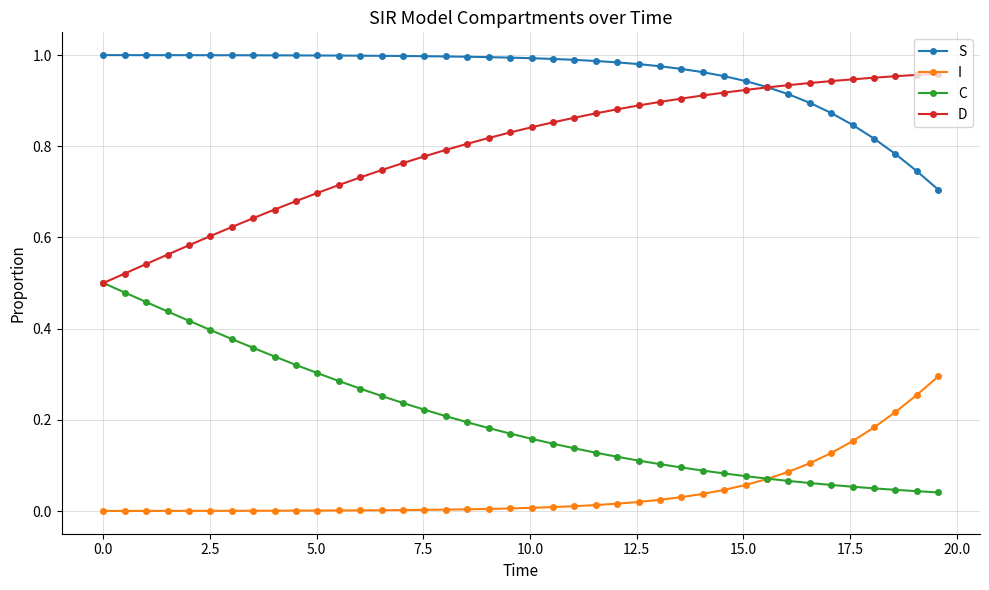

What are all the series names shown in the legend?

S, I, C, D